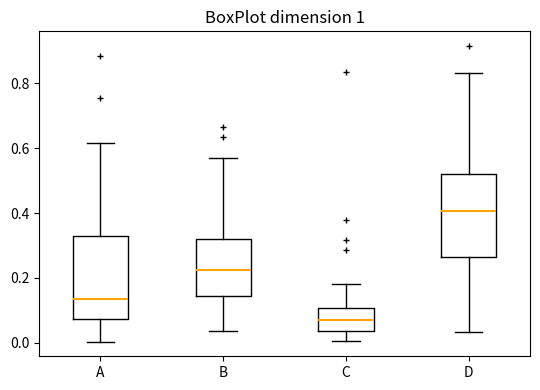

Which box has the highest median line?

D